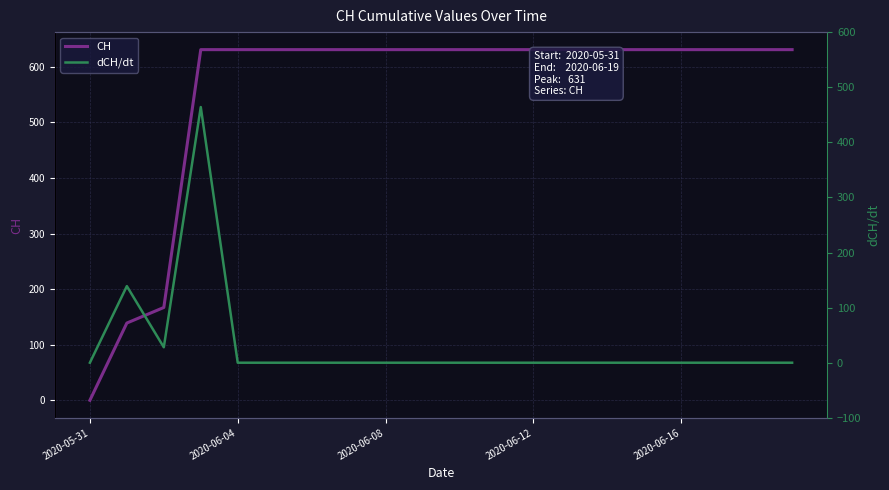

Between 19 and 9, which is larger?

19